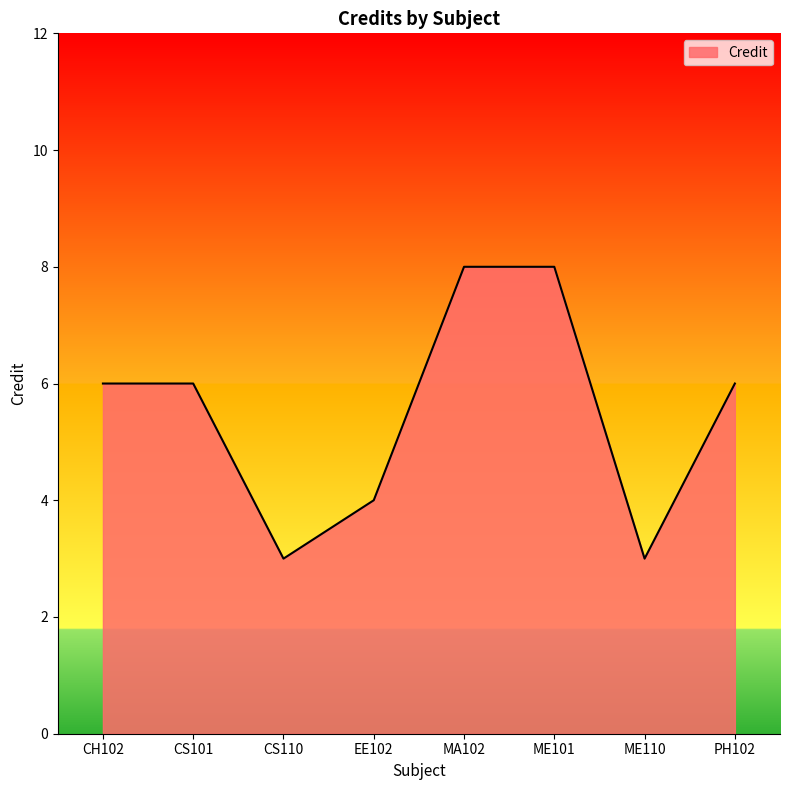

What is the change in value from EE102 to MA102?

+4